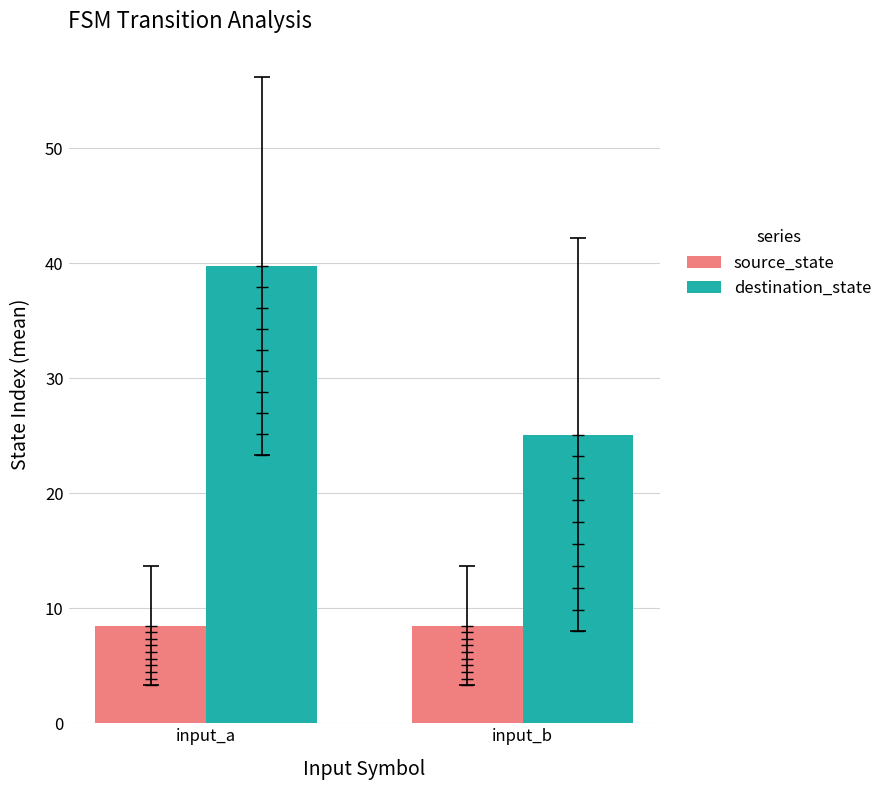

What is the difference between the highest and lowest values at input_b?

16.6